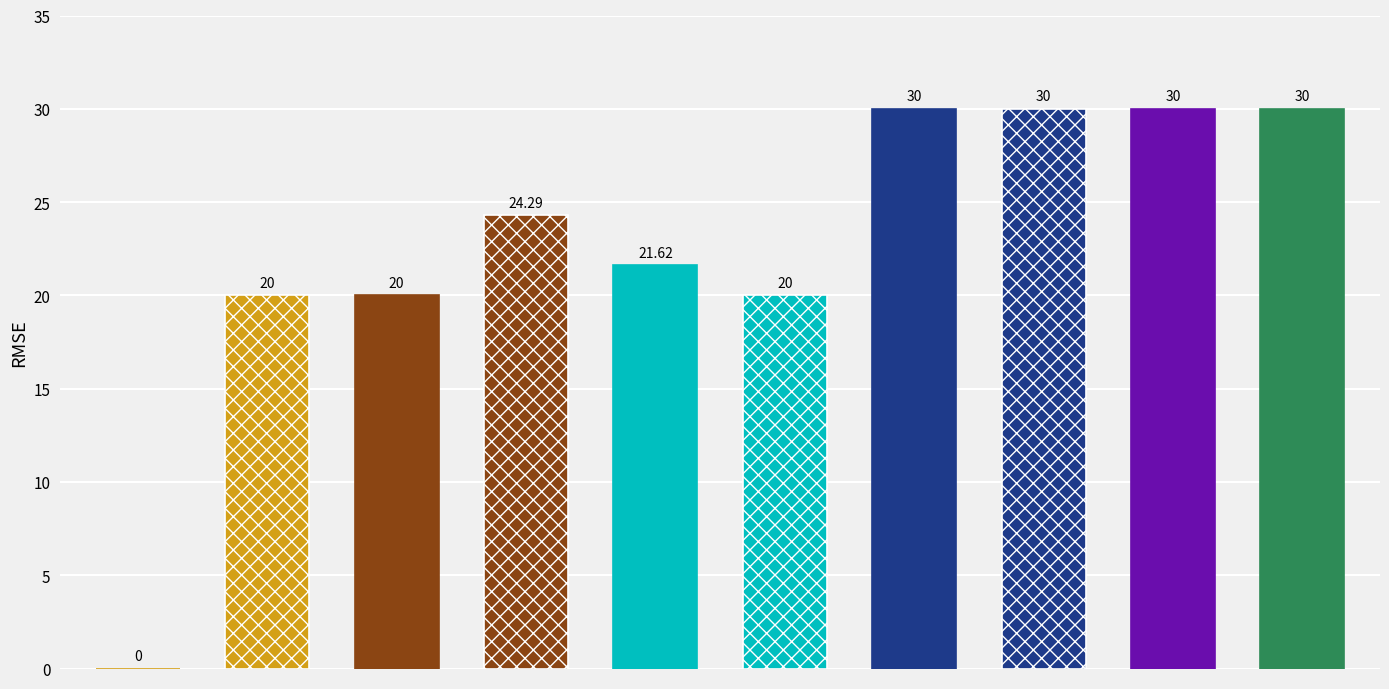

Count the number of categories in the chart.

10